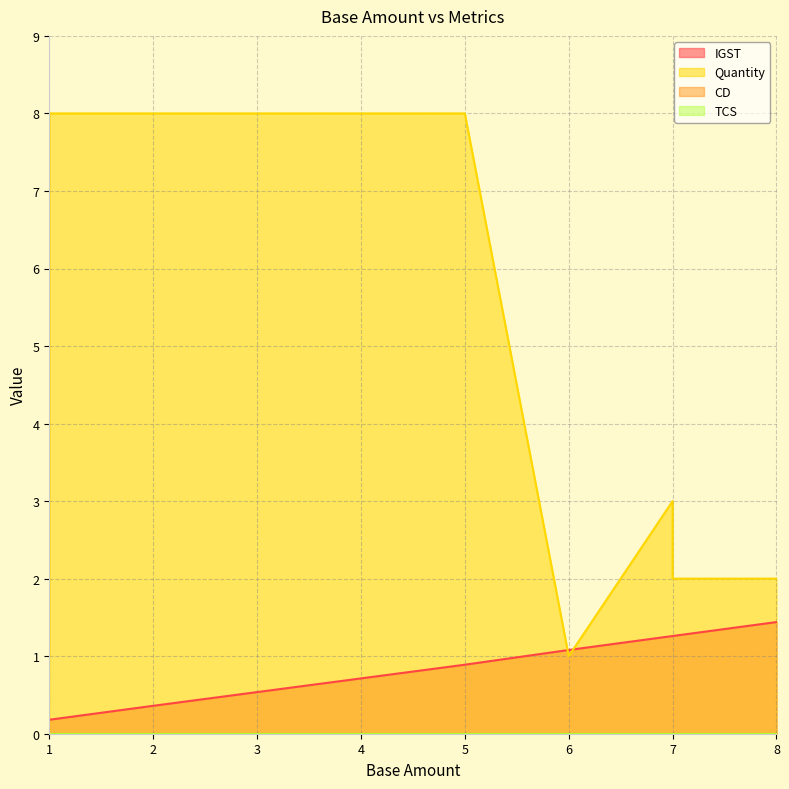

True or false: Quantity has a value of 0.7 at 8.

False